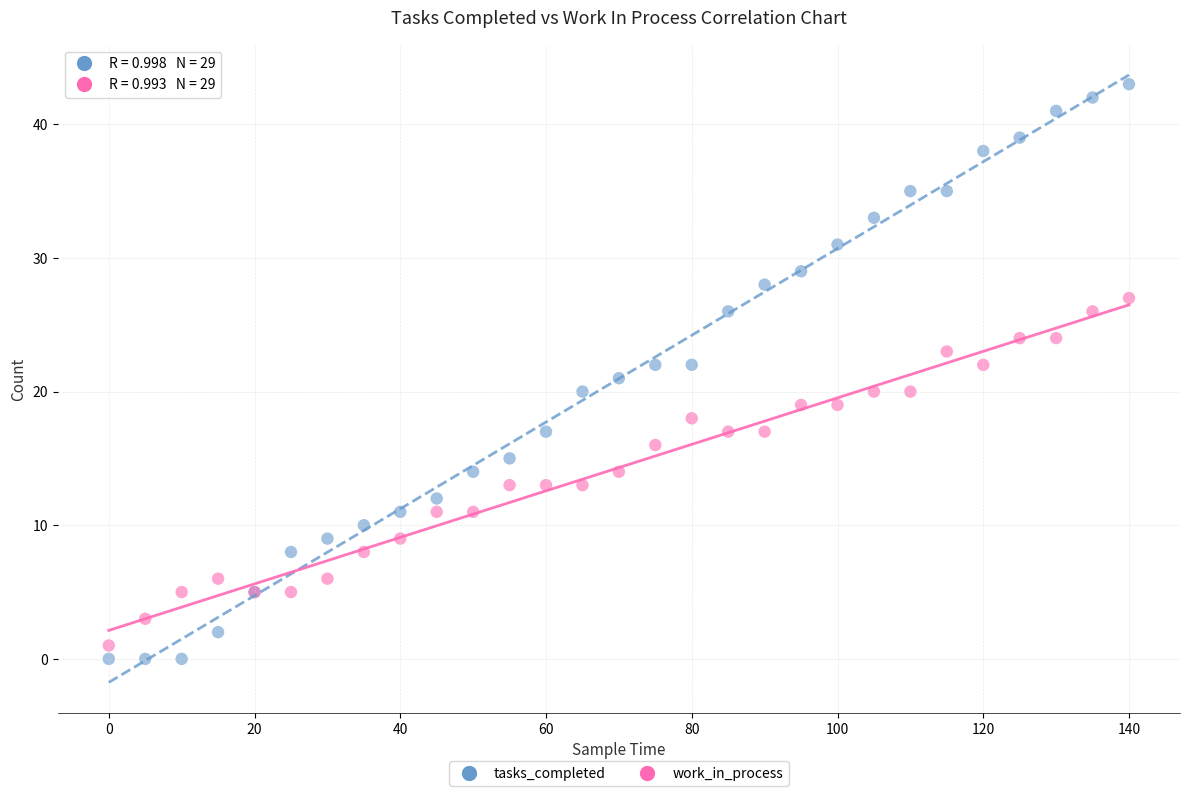

Which series has the widest spread of Y values?

tasks_completed